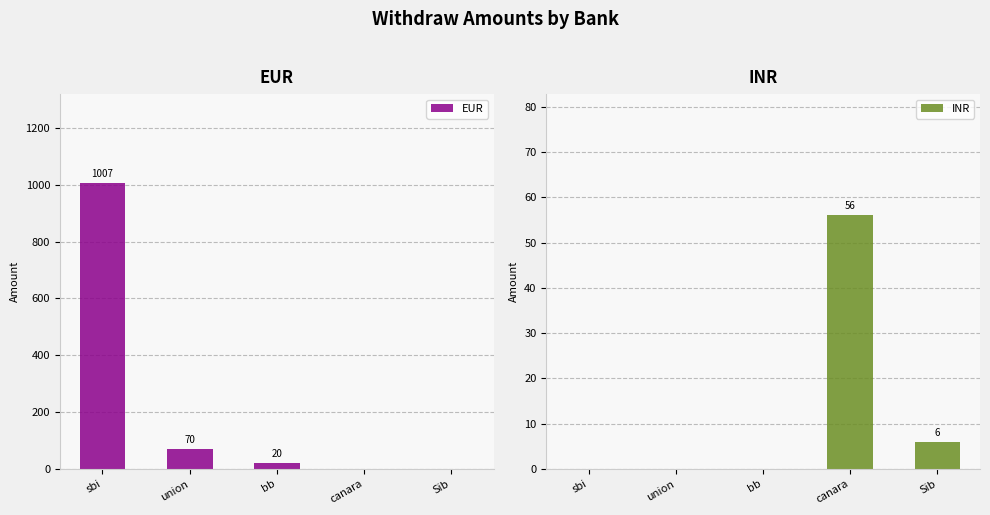

What value does the INR series have at Sib, to the nearest 10?

10